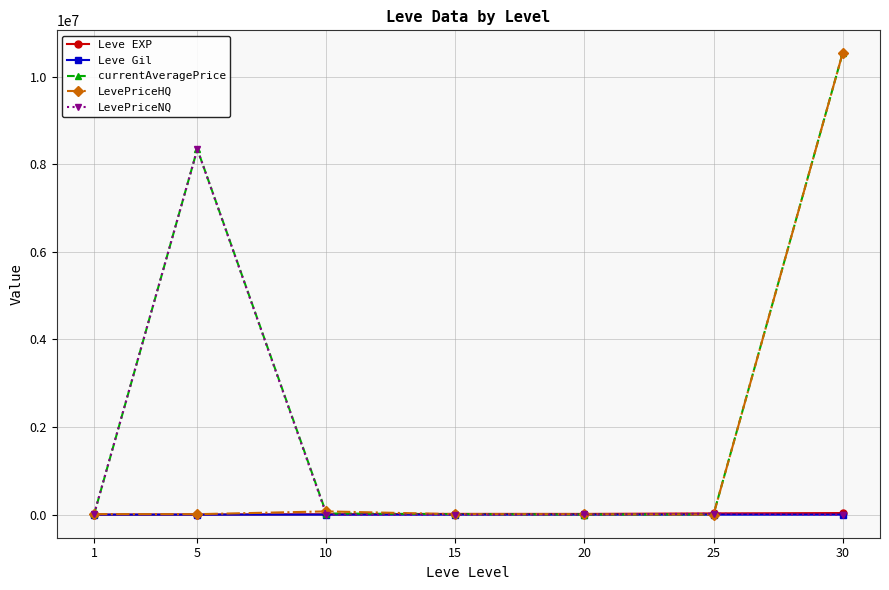

Between 15 and 30, which series saw the biggest shift?

LevePriceHQ